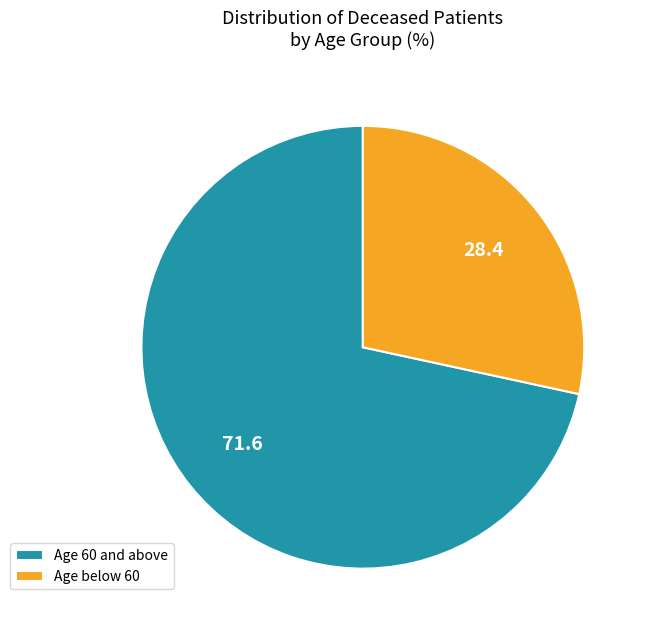

Which slice is the largest?

Age 60 and above